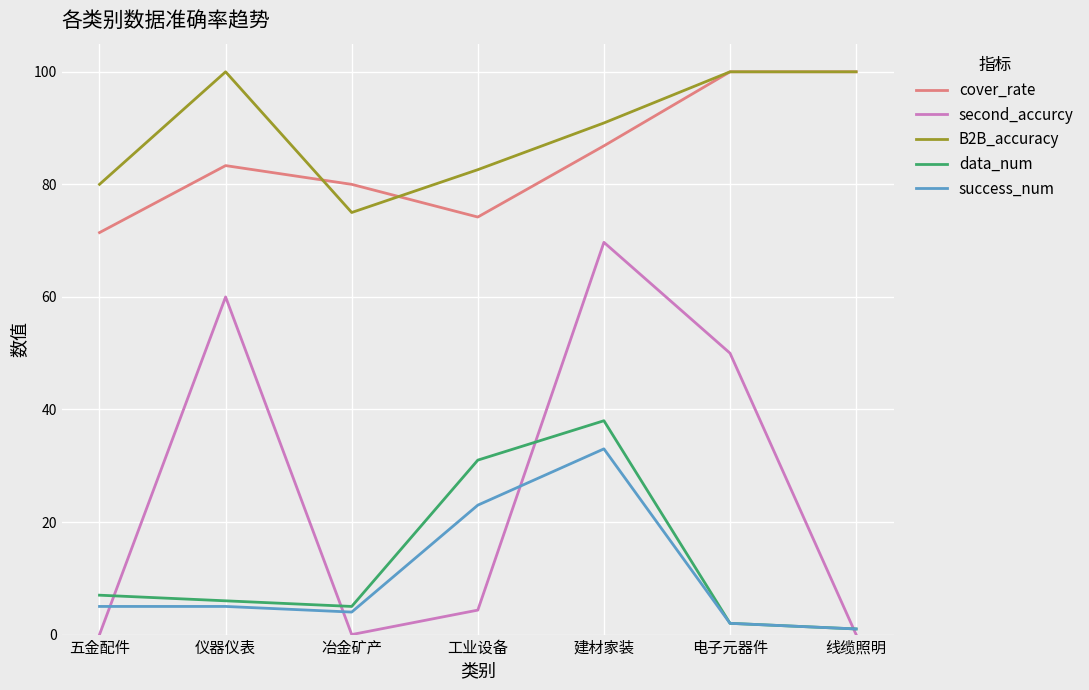

Reading left to right, transcribe all the data shown in this chart.

cover_rate: 五金配件=71.4	仪器仪表=83.3	冶金矿产=80.0	工业设备=74.2	建材家装=86.8	电子元器件=100.0	线缆照明=100.0
second_accurcy: 五金配件=0.0	仪器仪表=60.0	冶金矿产=0.0	工业设备=4.3	建材家装=69.7	电子元器件=50.0	线缆照明=0.0
B2B_accuracy: 五金配件=80.0	仪器仪表=100.0	冶金矿产=75.0	工业设备=82.6	建材家装=90.9	电子元器件=100.0	线缆照明=100.0
data_num: 五金配件=7.0	仪器仪表=6.0	冶金矿产=5.0	工业设备=31.0	建材家装=38.0	电子元器件=2.0	线缆照明=1.0
success_num: 五金配件=5.0	仪器仪表=5.0	冶金矿产=4.0	工业设备=23.0	建材家装=33.0	电子元器件=2.0	线缆照明=1.0